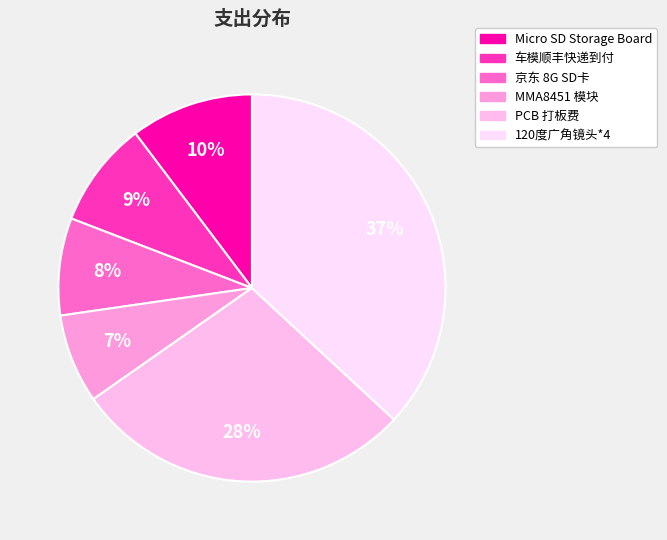

To the nearest percent, what portion does 京东 8G SD卡 represent?

8%